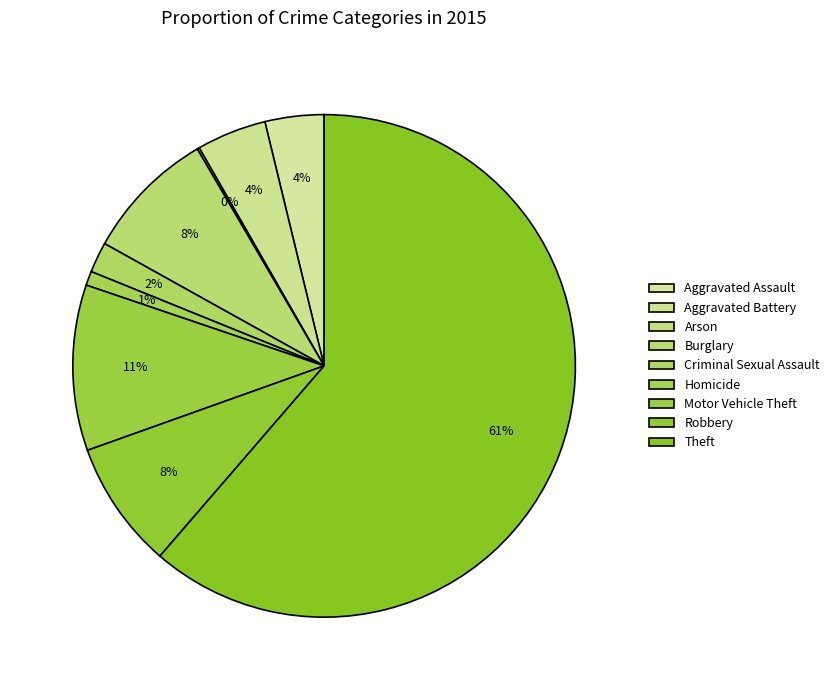

Combined, do Homicide and Theft account for over 50%?

Yes